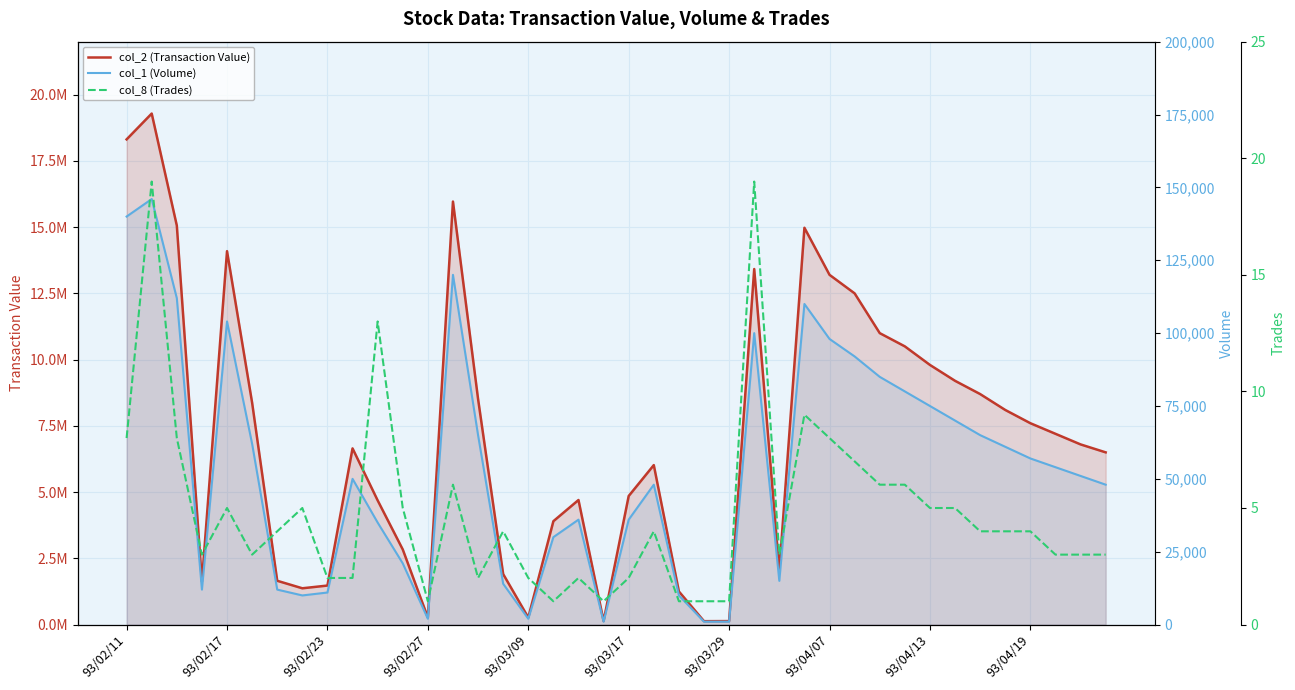

How many interior local valleys does the col_8 (Trades) series have?

7